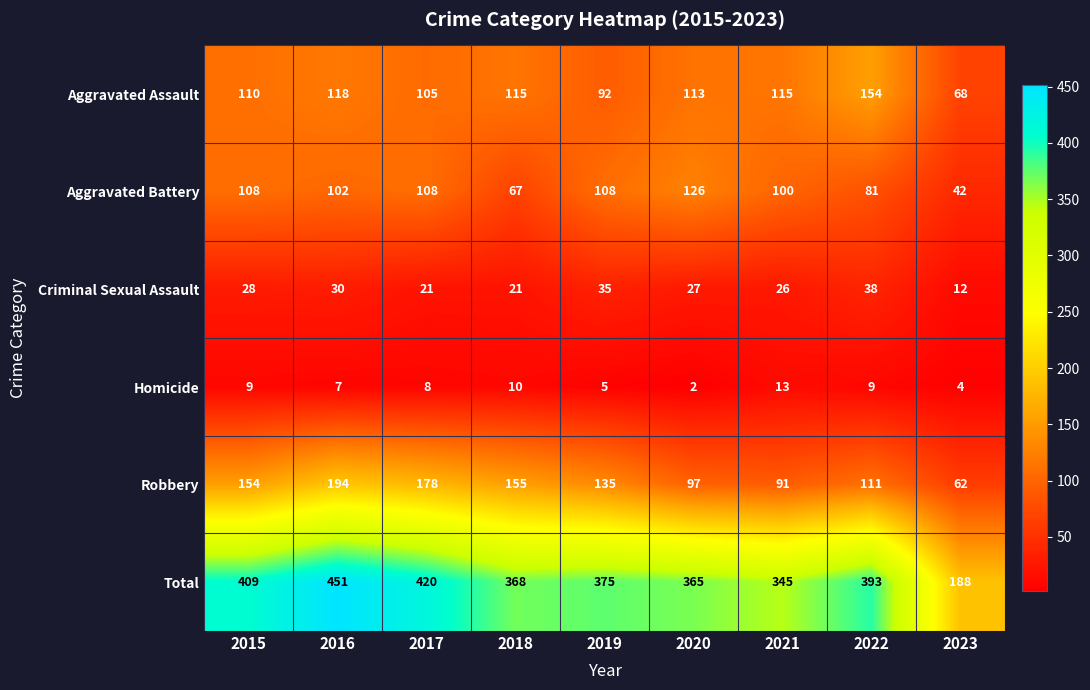

Where is Aggravated Assault nearest to the value 111?

2015